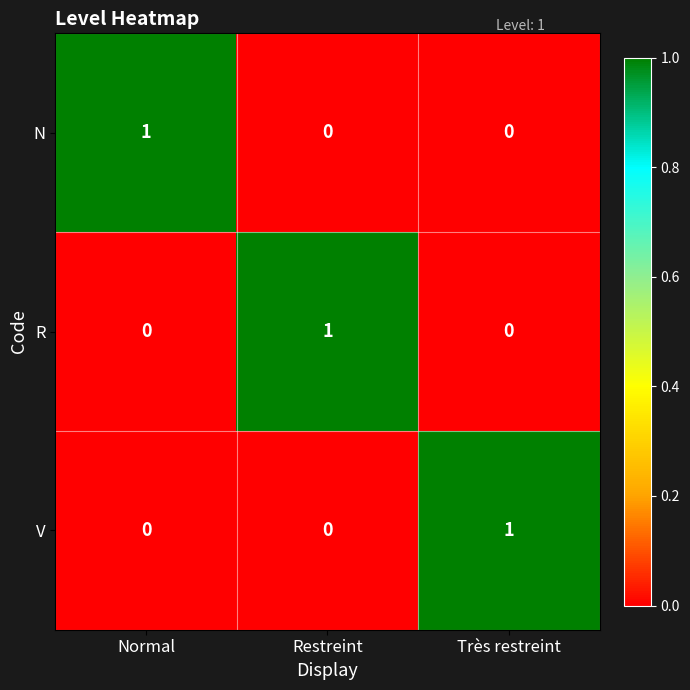

How many categories are shown in the chart?

3